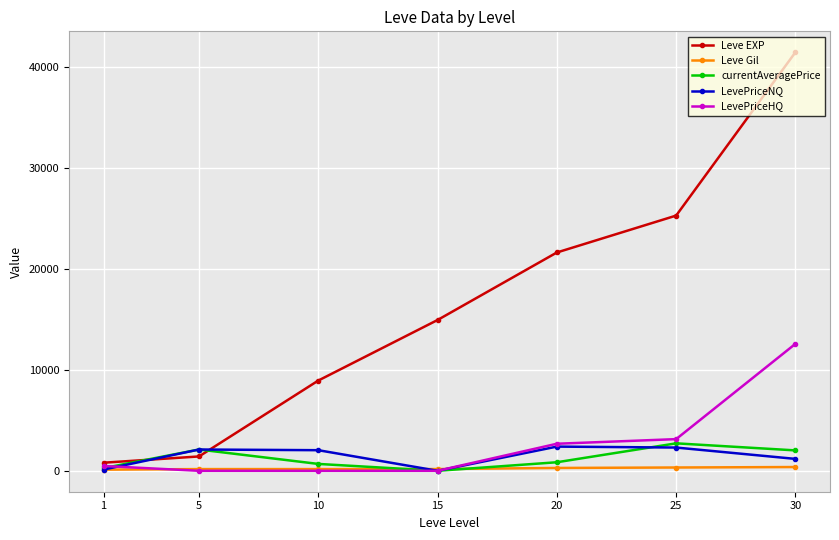

How many lines are shown in the chart?

5